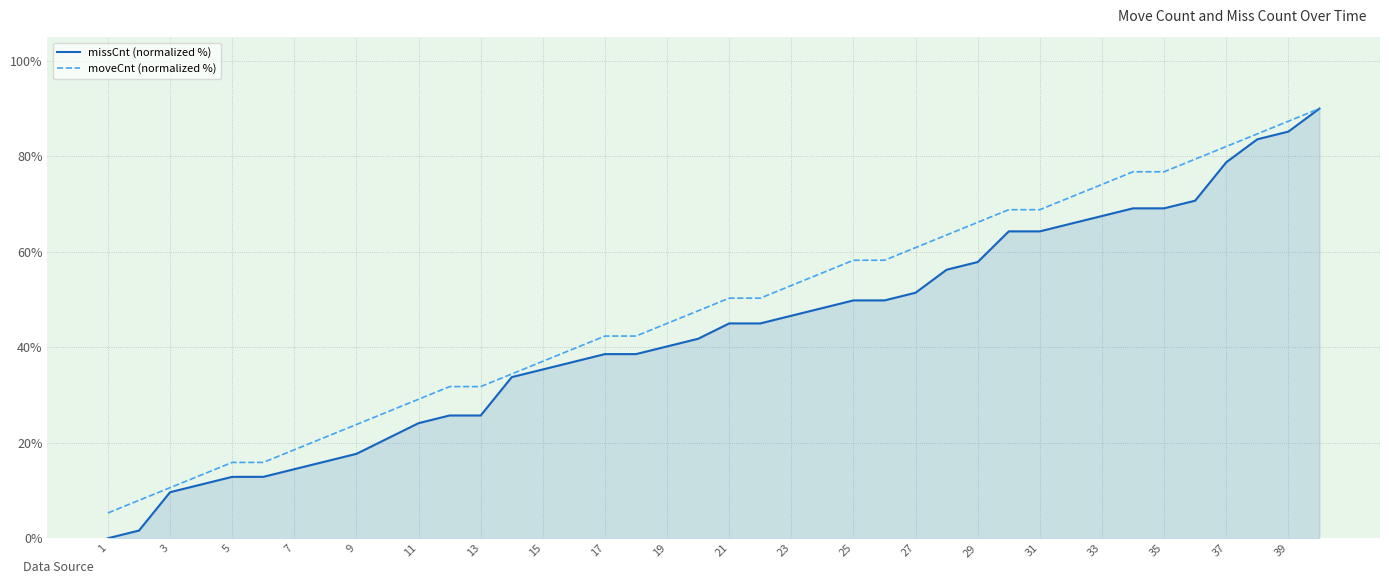

Which series has the largest total across all categories?

moveCnt (normalized %)